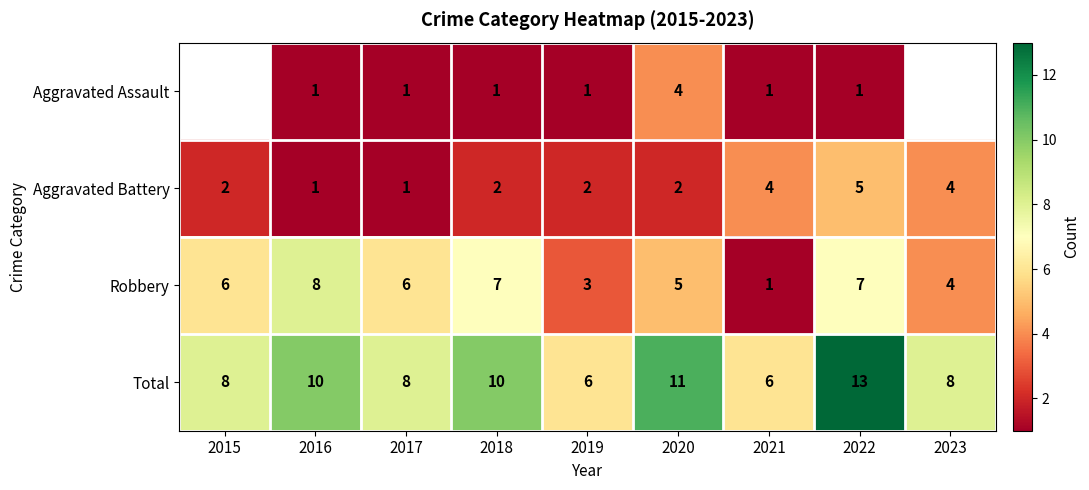

What is the sum of all Aggravated Battery values?

23